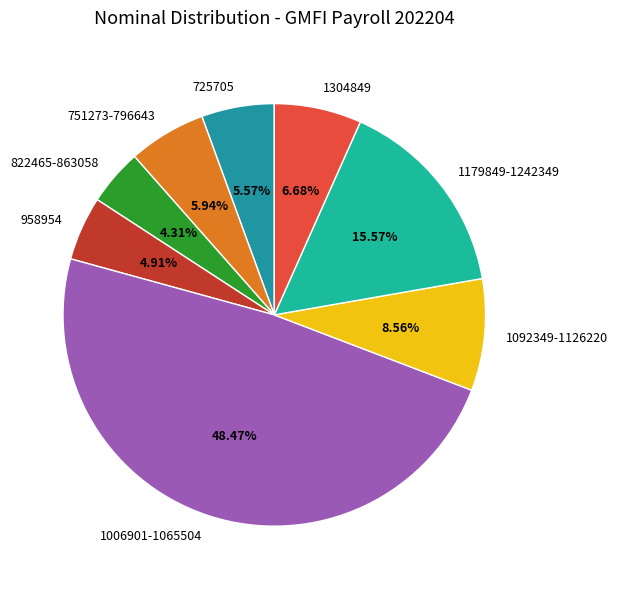

What is the largest slice in the pie chart?

1006901-1065504